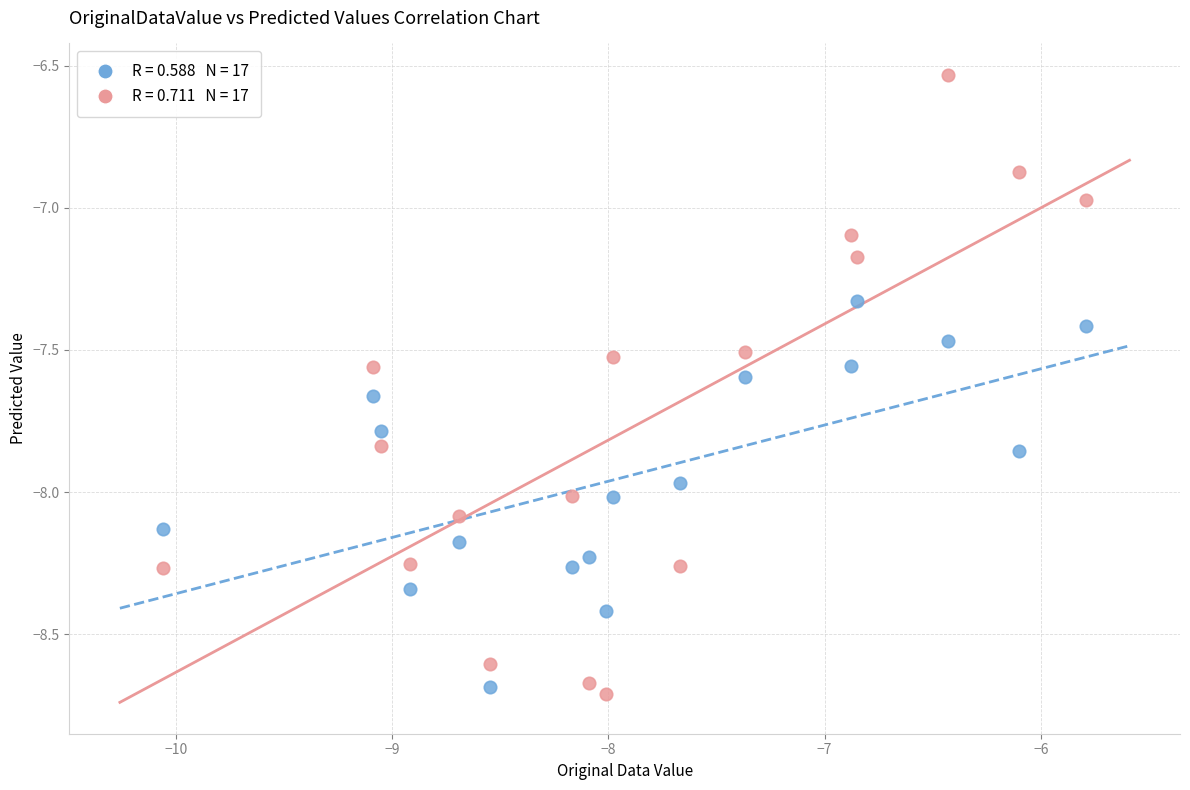

Across all data points, what is the range of X values (max minus min)?

4.3